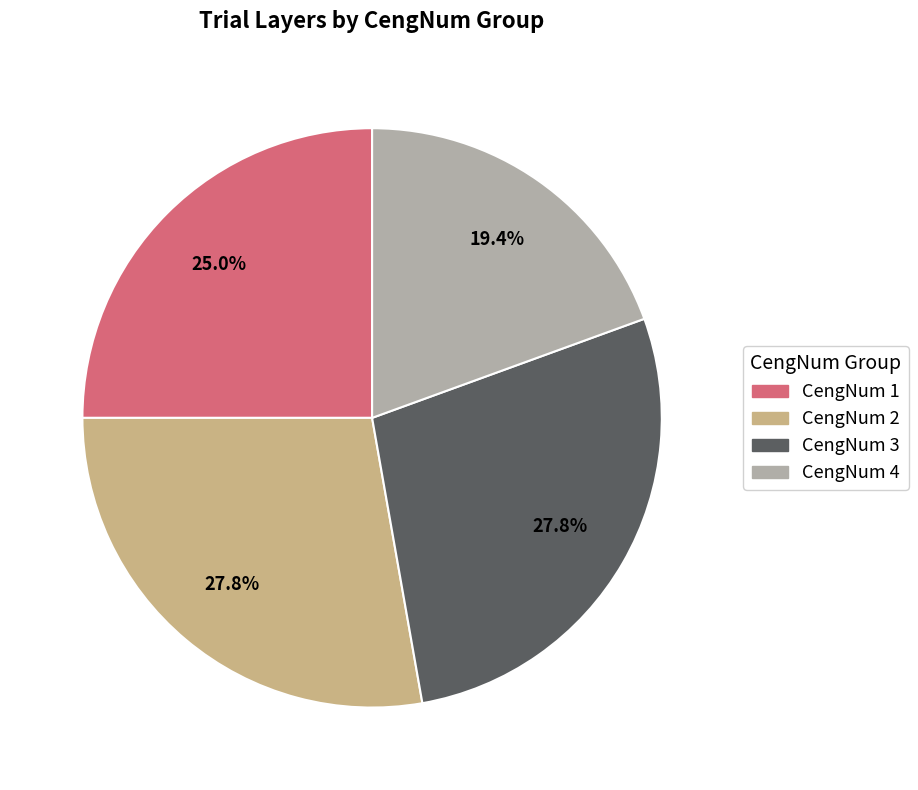

What percentage do CengNum 1 and CengNum 3 together represent?

52.8%